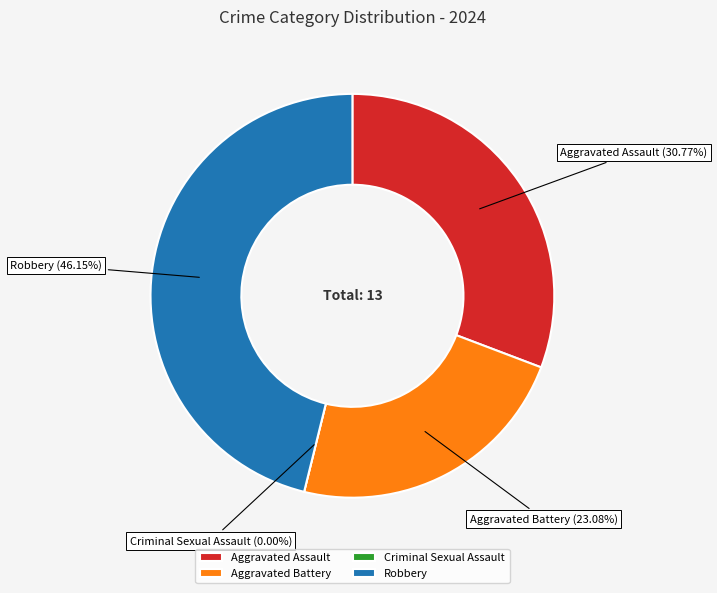

To the nearest percent, what is the difference between the Criminal Sexual Assault and Aggravated Assault slice percentages?

31%